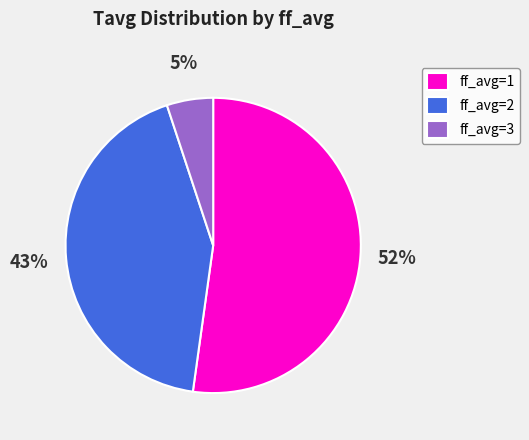

To the nearest percent, what portion does ff_avg=1 represent?

52%